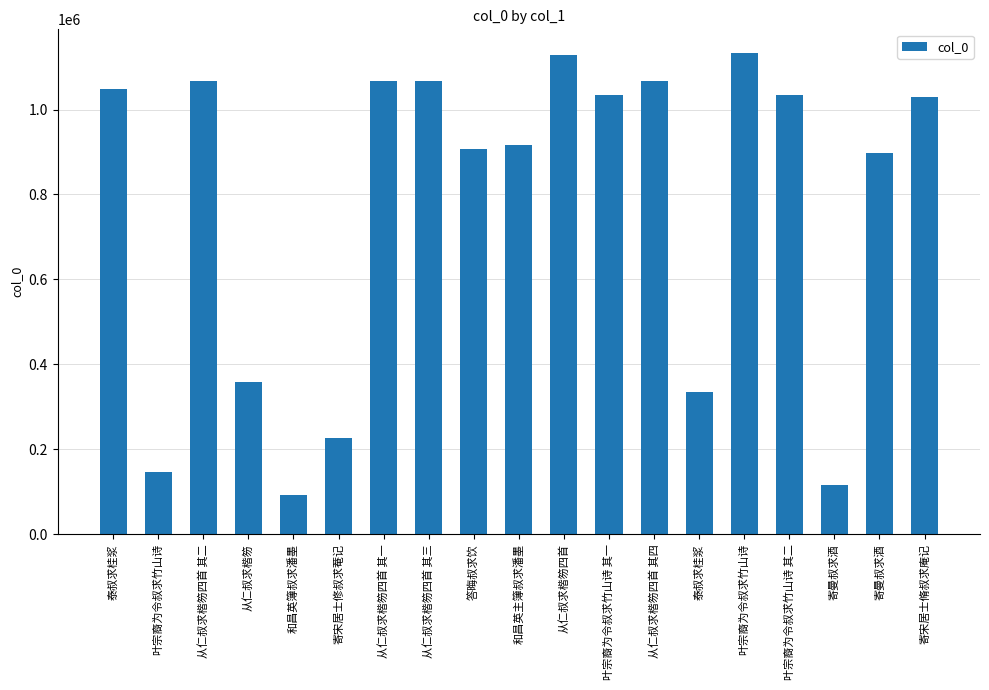

At which label is the value closest to 612459?

从仁叔求楷笏